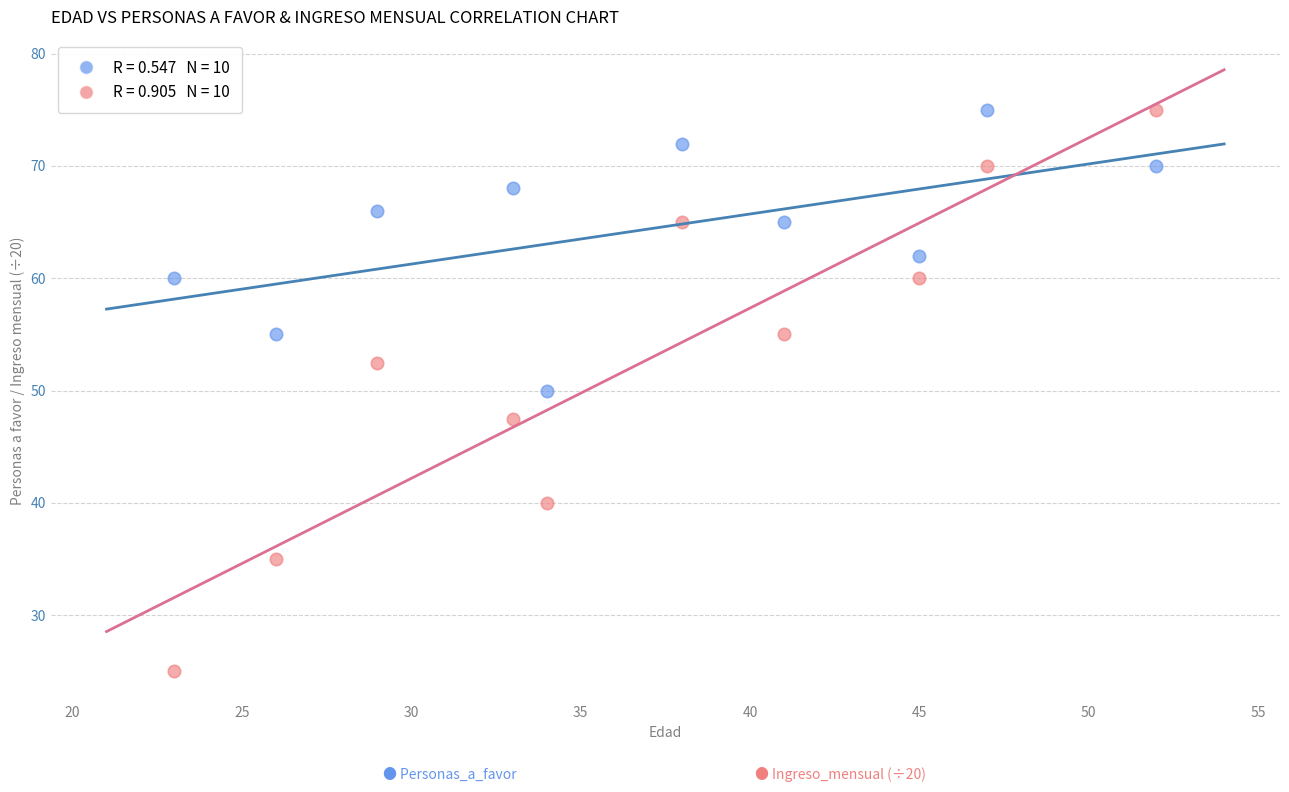

Across all data points, what is the range of Y values (max minus min)?

50.0